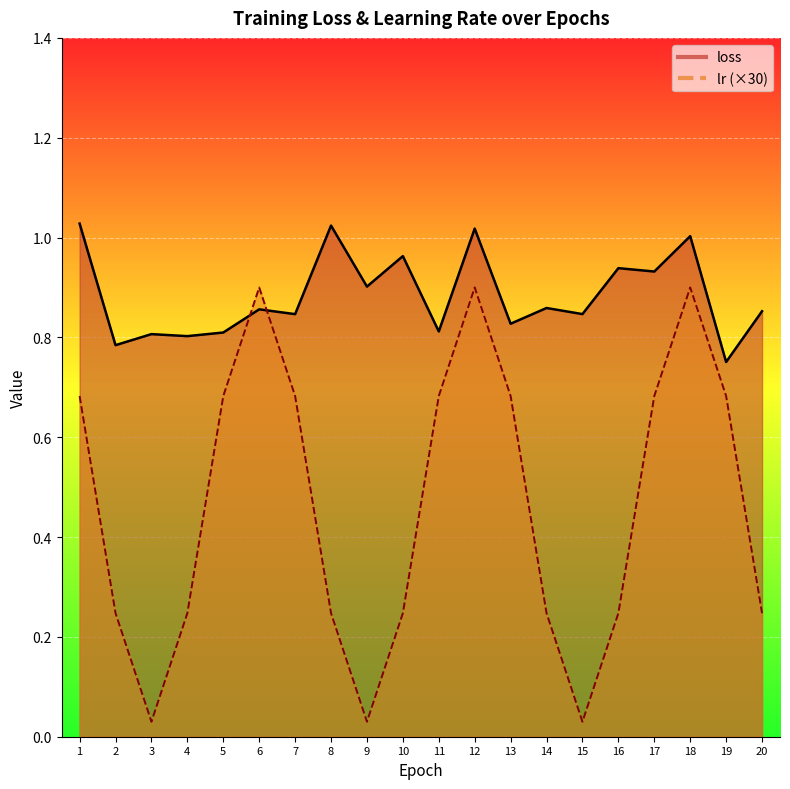

How many interior local peaks does the loss series have?

8